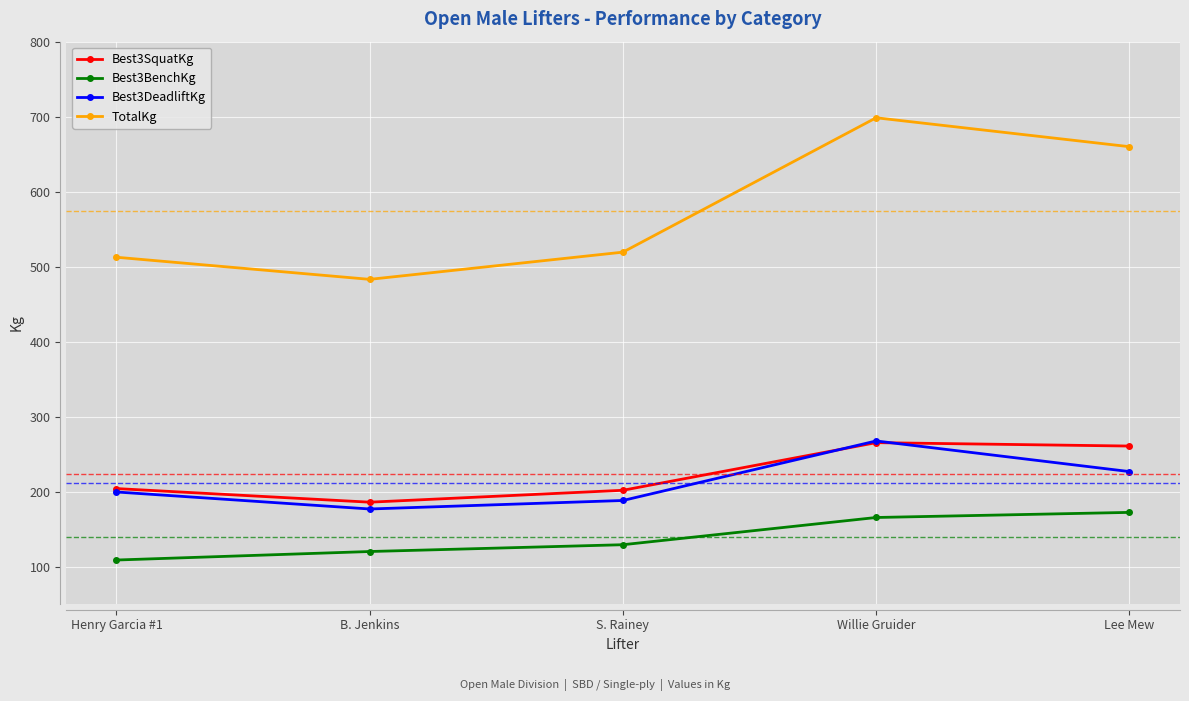

How many interior local peaks does the TotalKg series have?

1